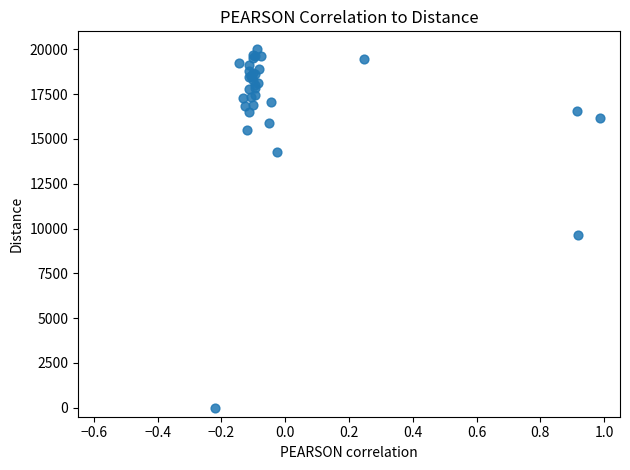

What Y value in the scatter plot is closest to 10000?

9652.1